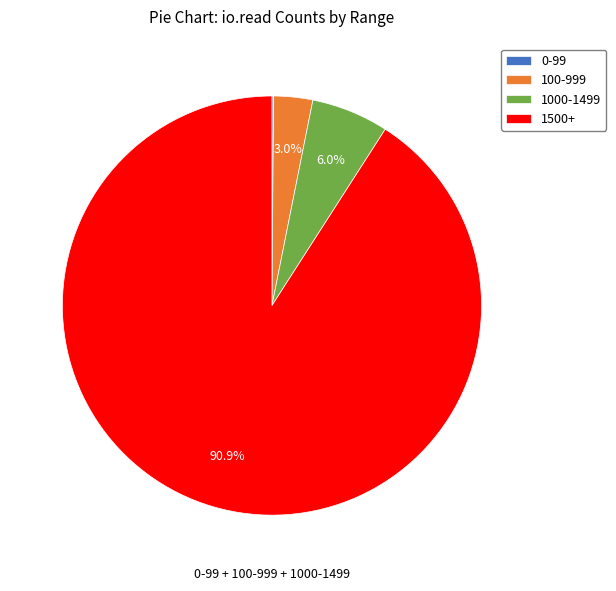

What portion of the pie excludes 1500+?

9.1%